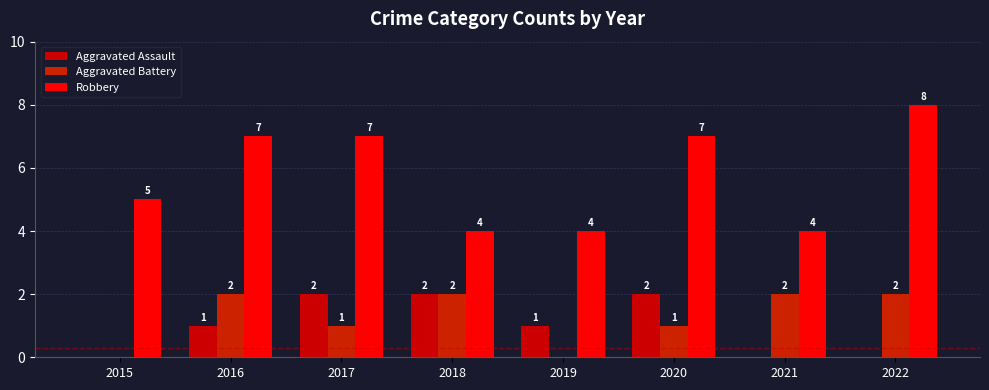

Reading left to right, what are all the values shown in this chart?

Aggravated Assault: 2015=0	2016=1	2017=2	2018=2	2019=1	2020=2	2021=0	2022=0
Aggravated Battery: 2015=0	2016=2	2017=1	2018=2	2019=0	2020=1	2021=2	2022=2
Robbery: 2015=5	2016=7	2017=7	2018=4	2019=4	2020=7	2021=4	2022=8